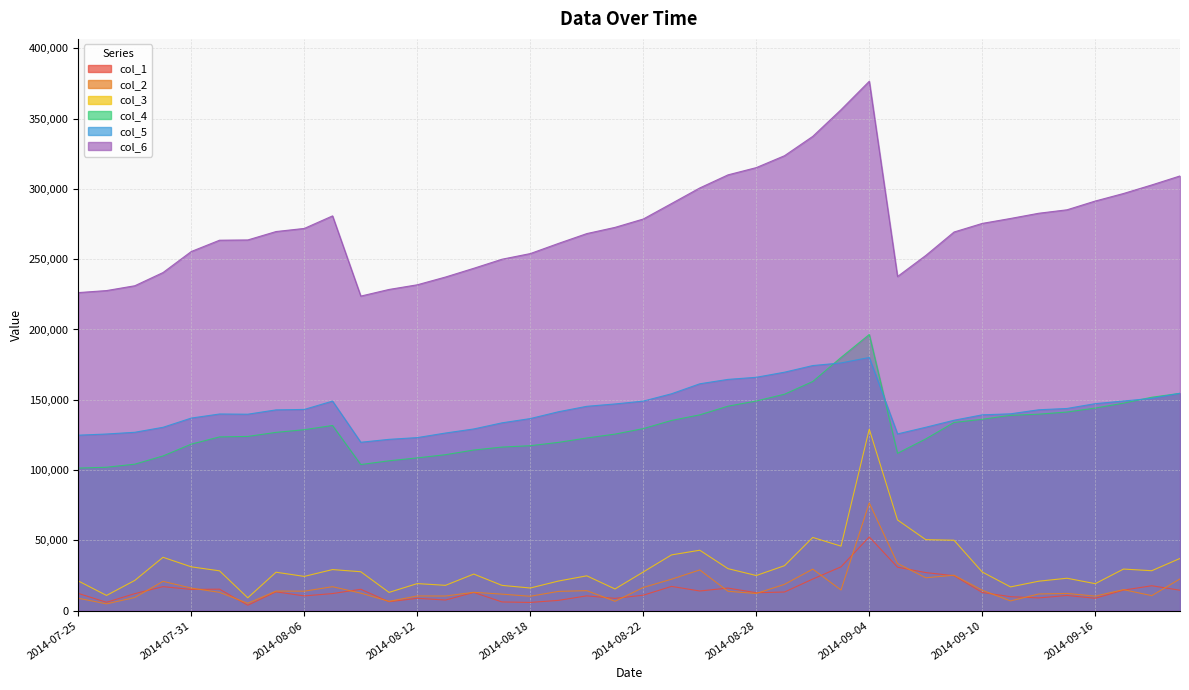

What is the label of the 19th point from the left?

2014-08-20